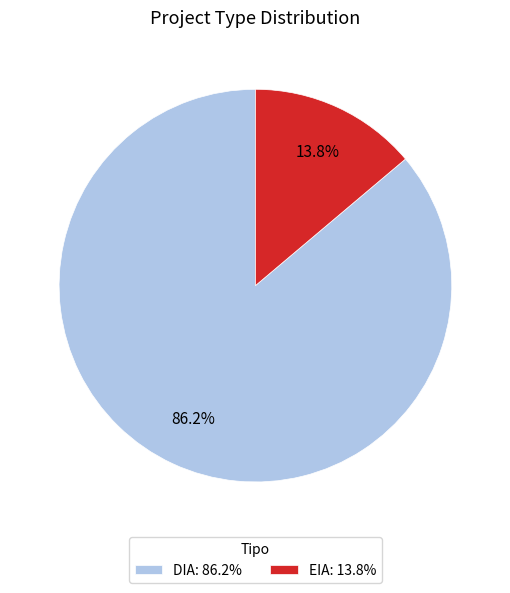

Is it true that DIA is 86% of the pie?

True